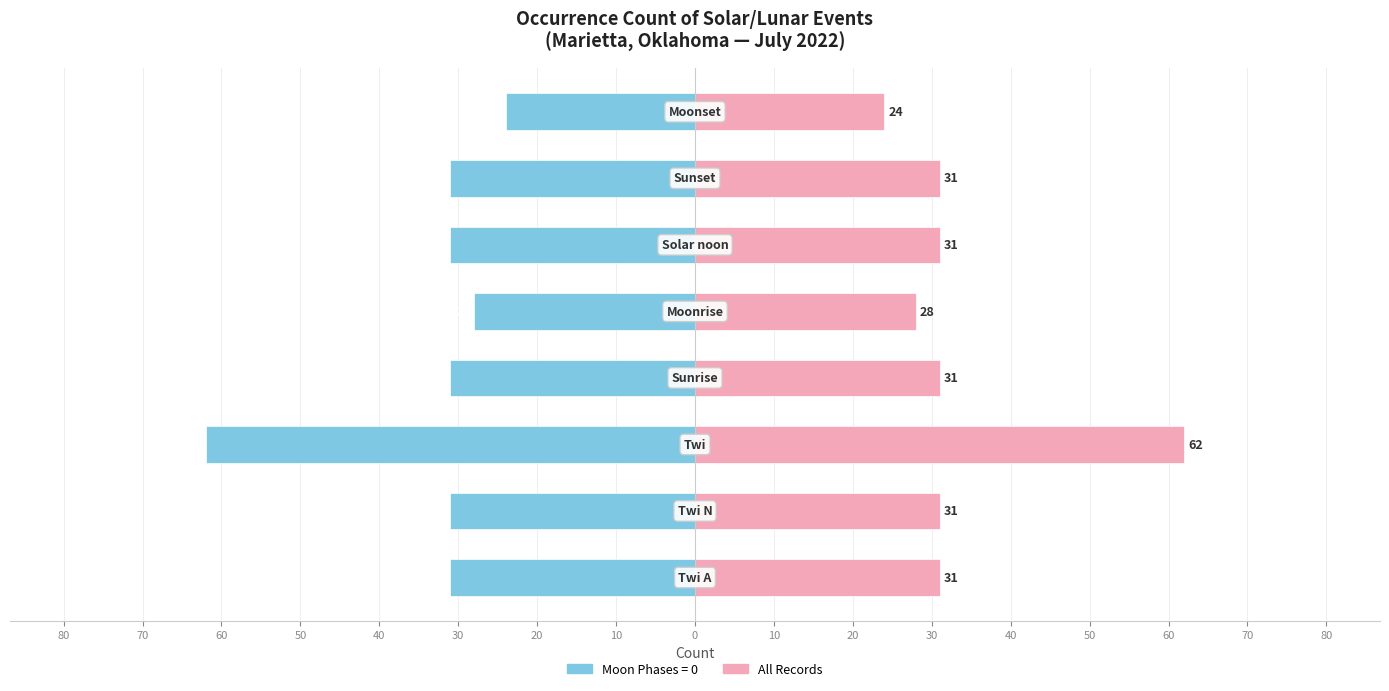

What is the minimum value shown in the chart?

24